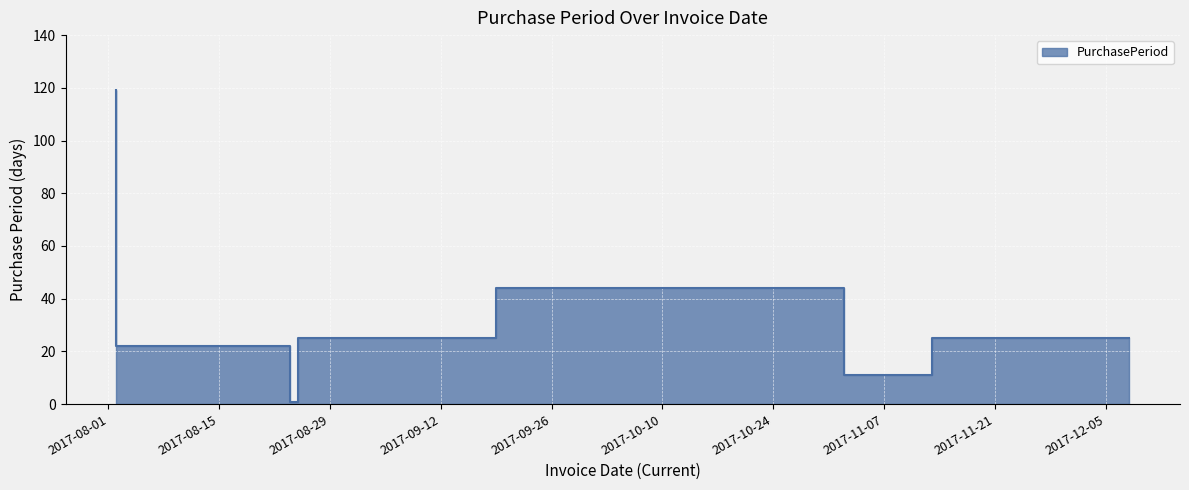

How many data points are less than 25?

3